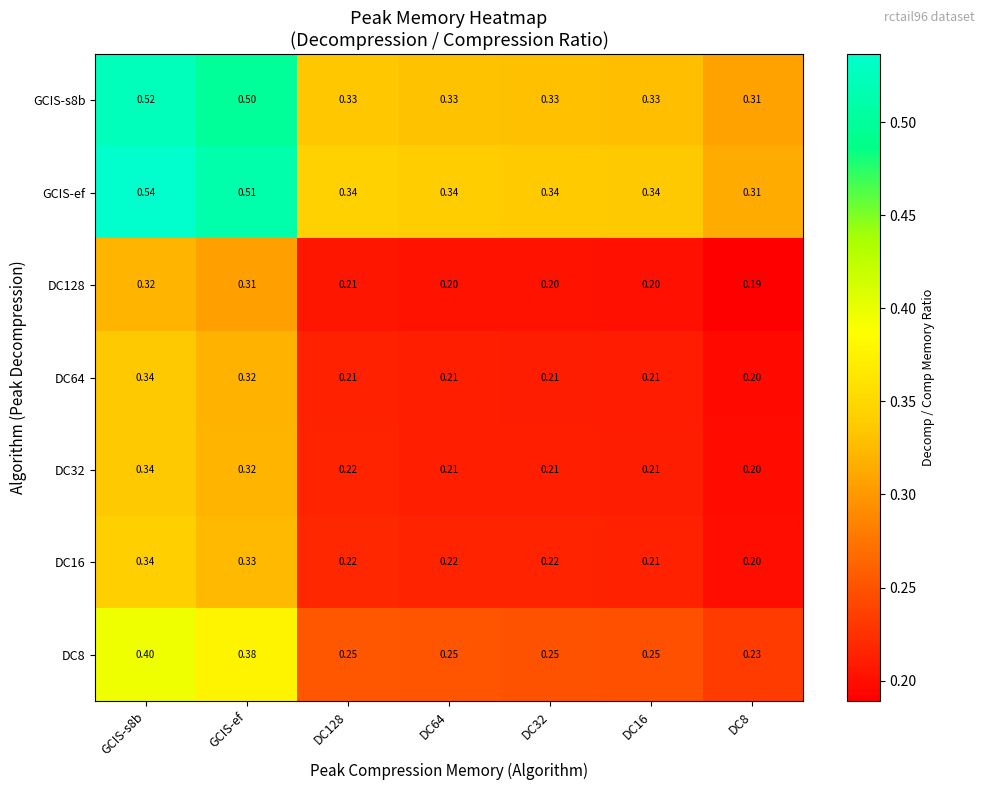

Which category has the lowest value across all series?

DC8